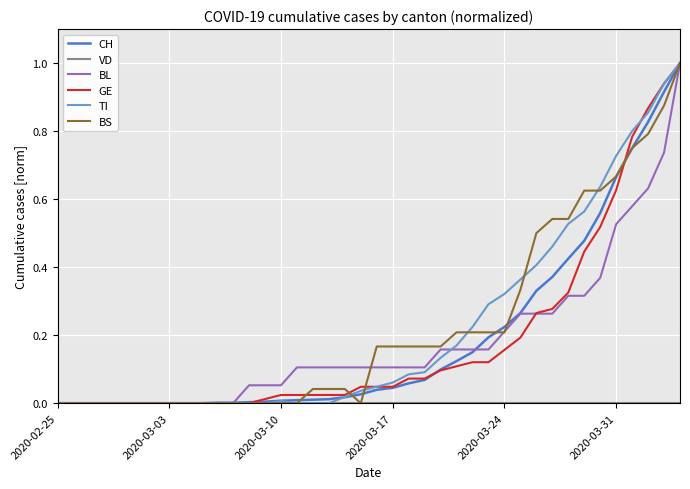

What is the maximum value for GE?

1.0